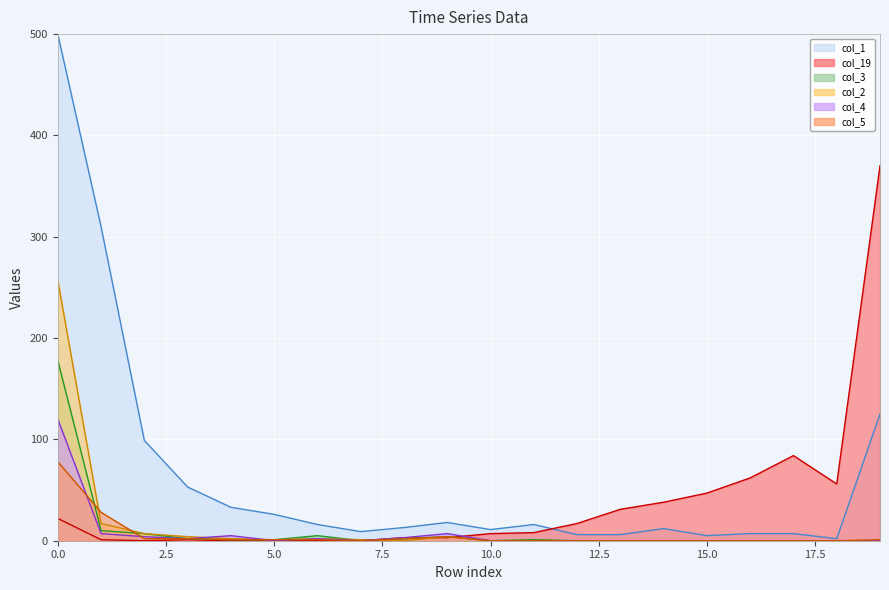

Which series has the largest range (max minus min)?

col_19